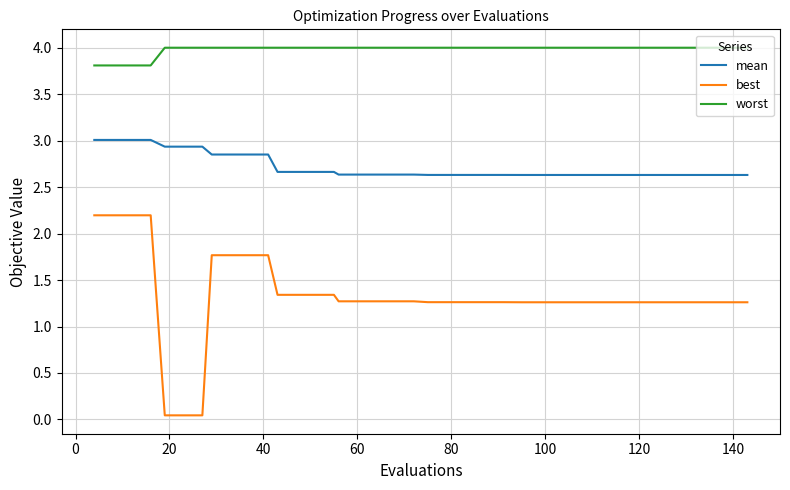

What is the maximum value shown in the chart?

4.0